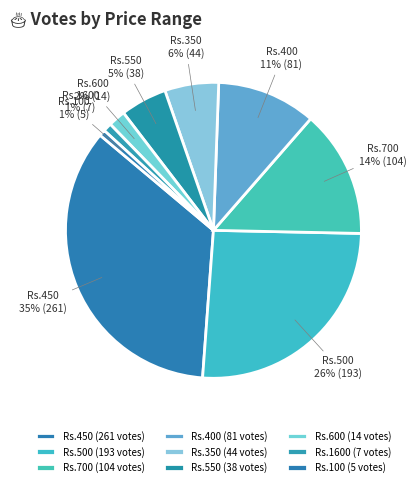

To the nearest percent, what is the combined percentage of Rs.350 and Rs.550?

11%